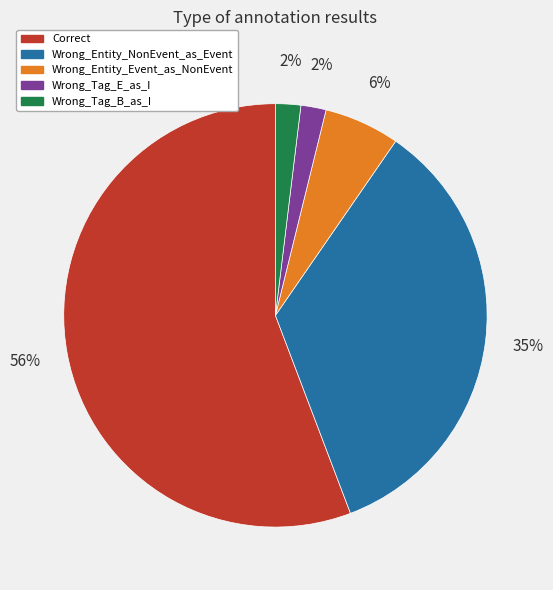

Is it true that Correct is 56% of the pie?

True